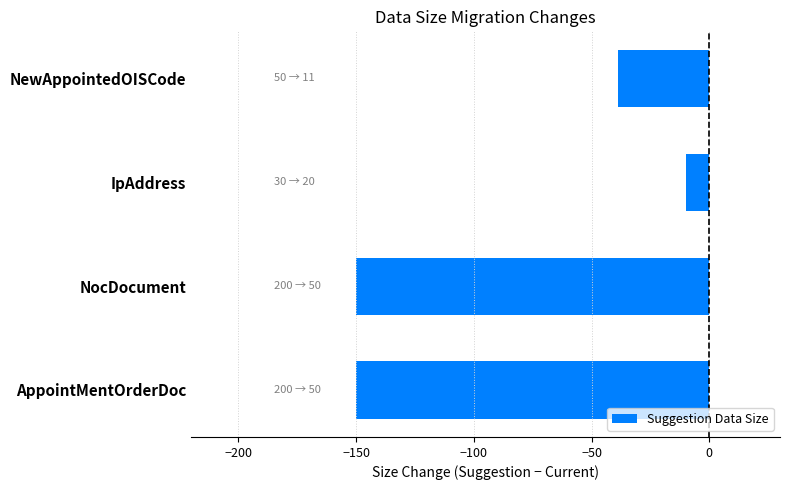

What position from the top is IpAddress?

2